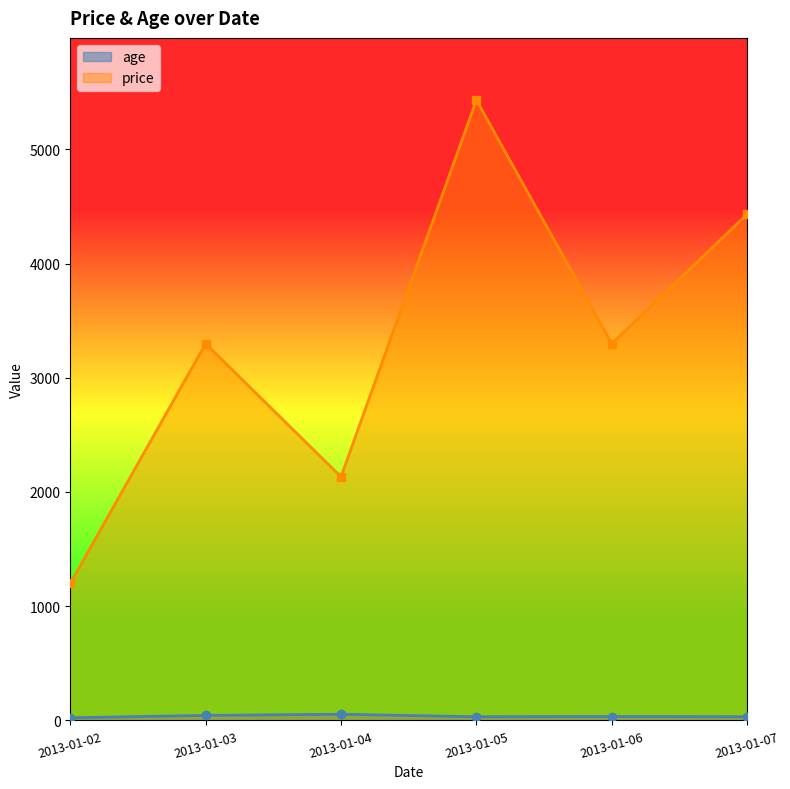

Count the price values in the range 2133 to 4432.

4